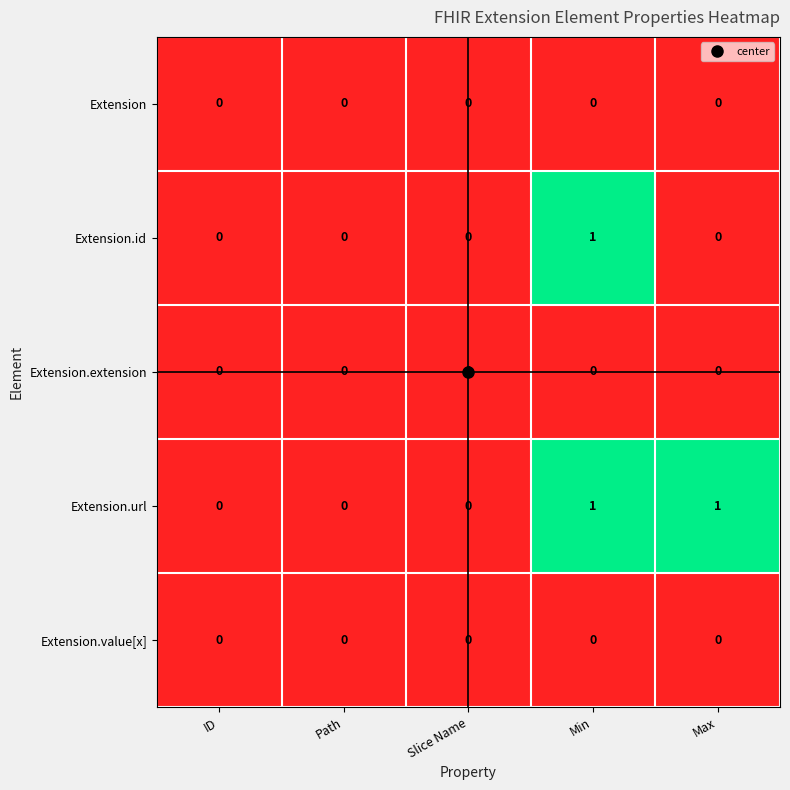

Count the number of data series in this chart.

5